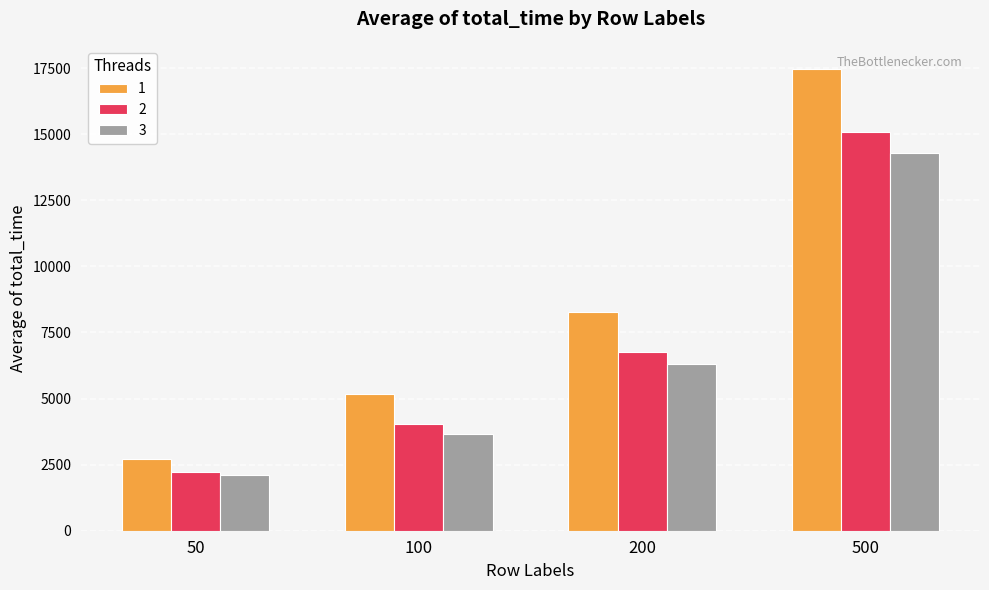

List the series in order of their peak value, lowest first.

3, 2, 1